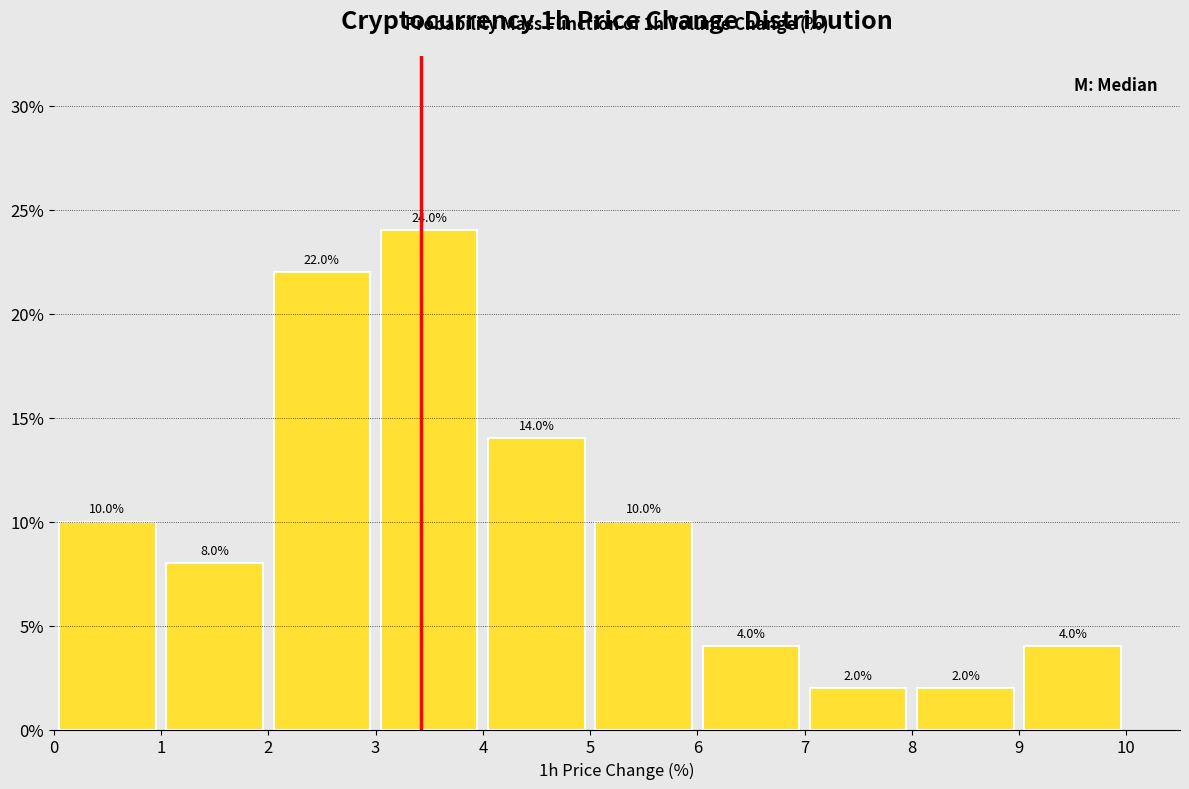

Reading left to right, transcribe this chart: for each bar, give the range it covers on the x-axis and its height.

0 to 1: 10.0
1 to 2: 8.0
2 to 3: 22.0
3 to 4: 24.0
4 to 5: 14.0
5 to 6: 10.0
6 to 7: 4.0
7 to 8: 2.0
8 to 9: 2.0
9 to 10: 4.0